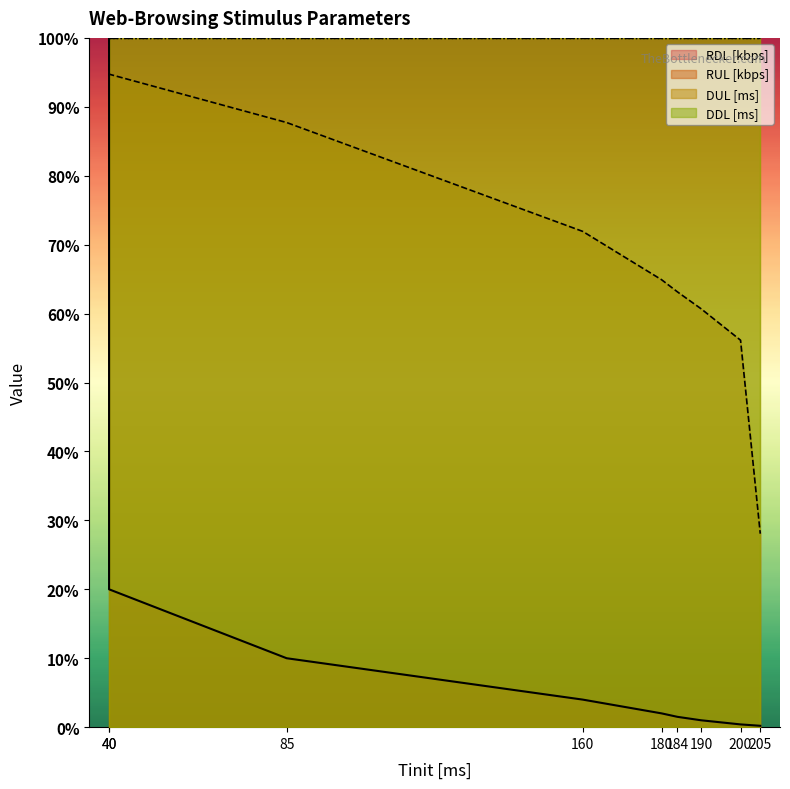

What is the approximate value of RDL [kbps] at 40?

100.0